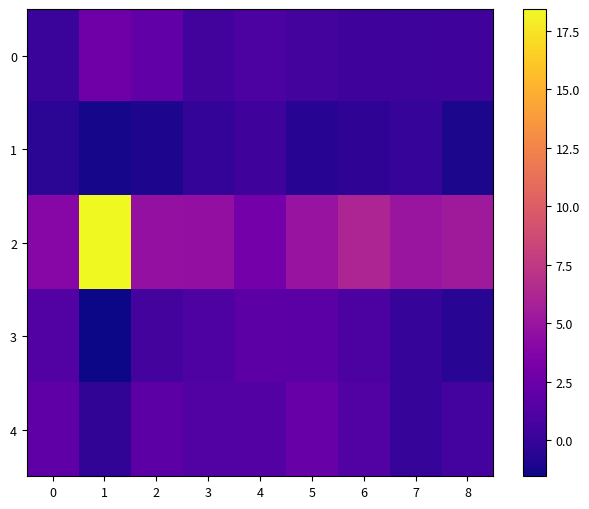

What is the spread (max minus min) of values at 8?

6.5